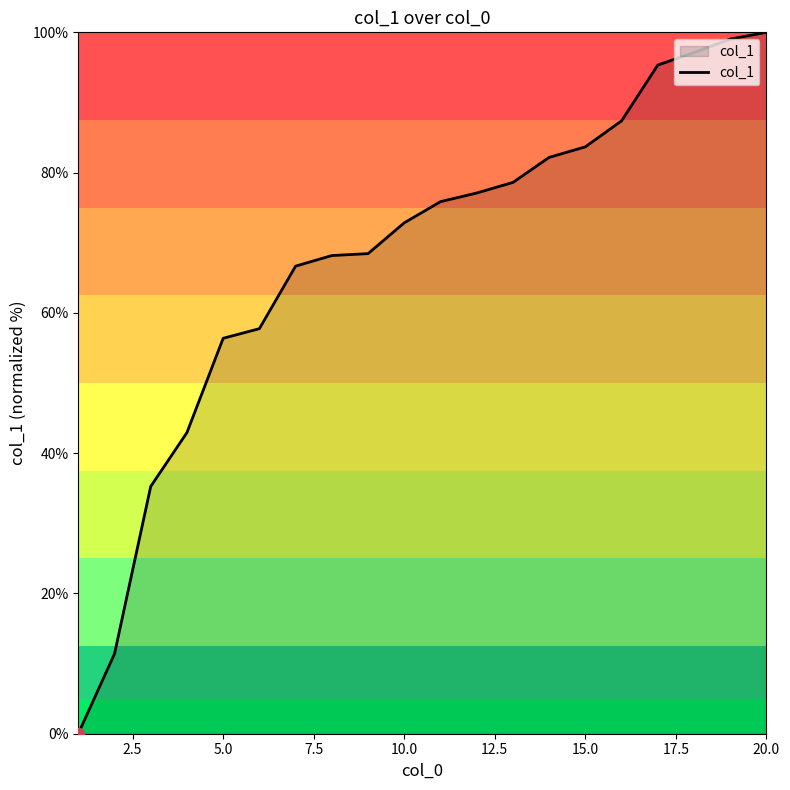

What is the difference between the maximum and minimum values?

100.0